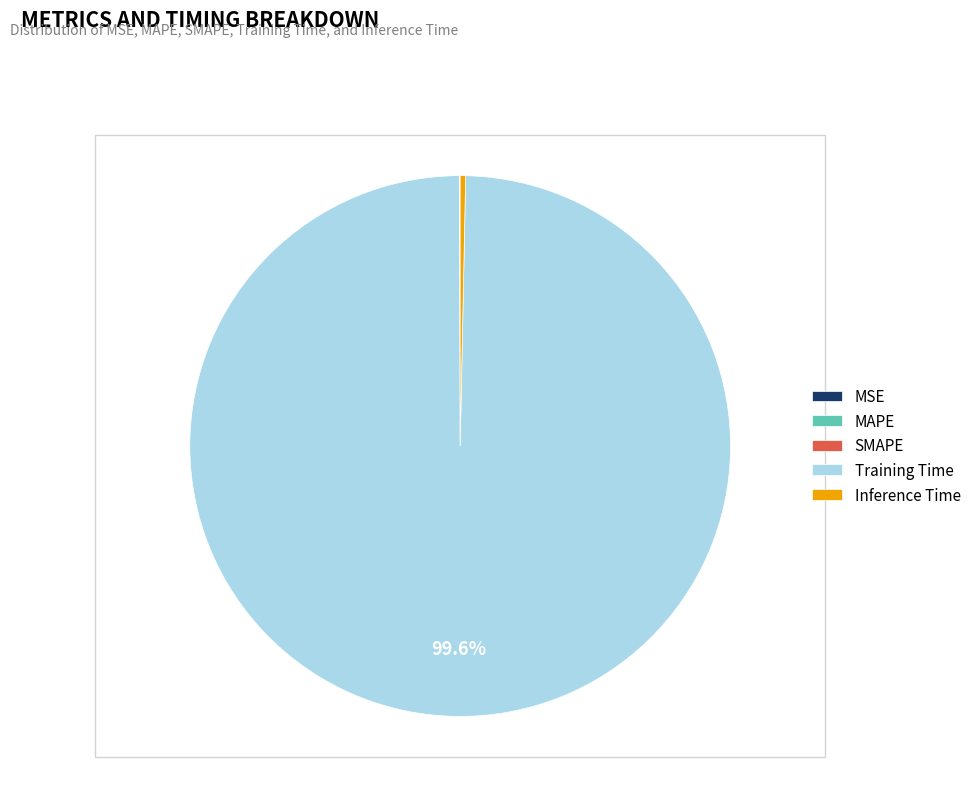

What is the largest slice in the pie chart?

Training Time